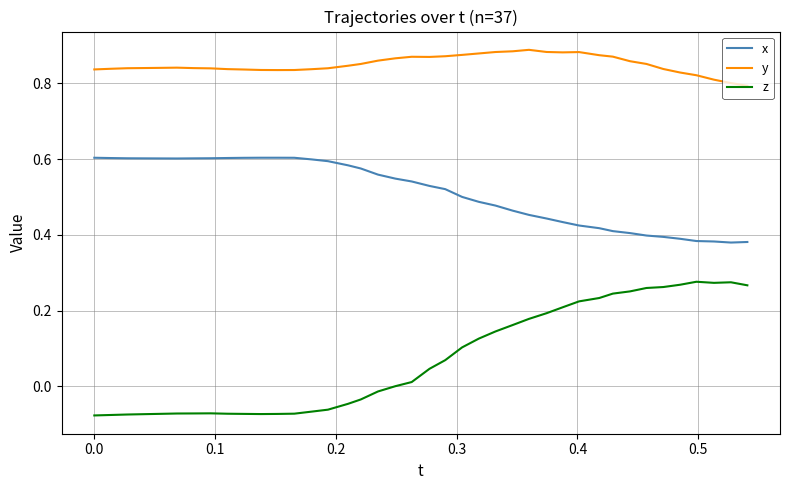

List the series in order of their peak value, highest first.

y, x, z